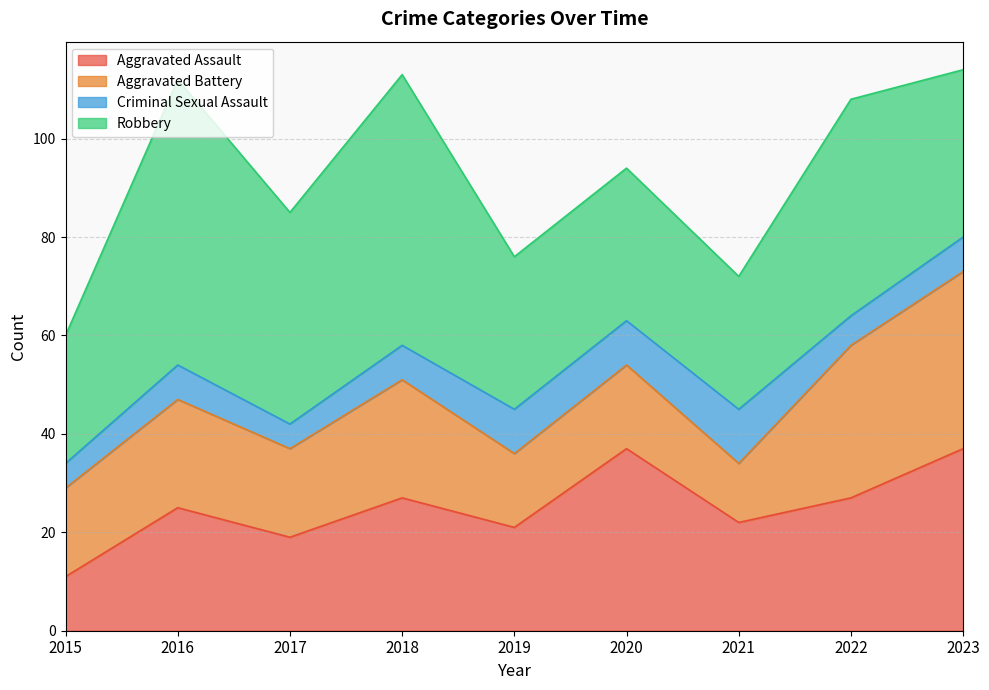

Reading left to right, what are all the values shown in this chart?

Aggravated Assault: 11	25	19	27	21	37	22	27	37
Aggravated Battery: 18	22	18	24	15	17	12	31	36
Criminal Sexual Assault: 5	7	5	7	9	9	11	6	7
Robbery: 26	58	43	55	31	31	27	44	34